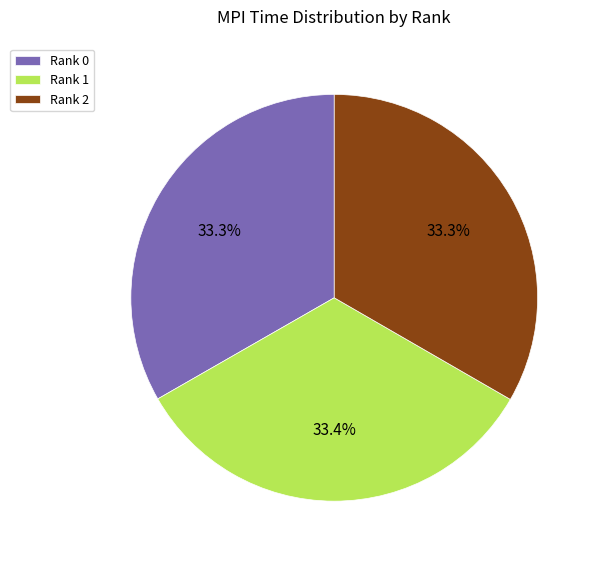

What is the ratio of the value at Rank 0 to the value at Rank 1?

1.0